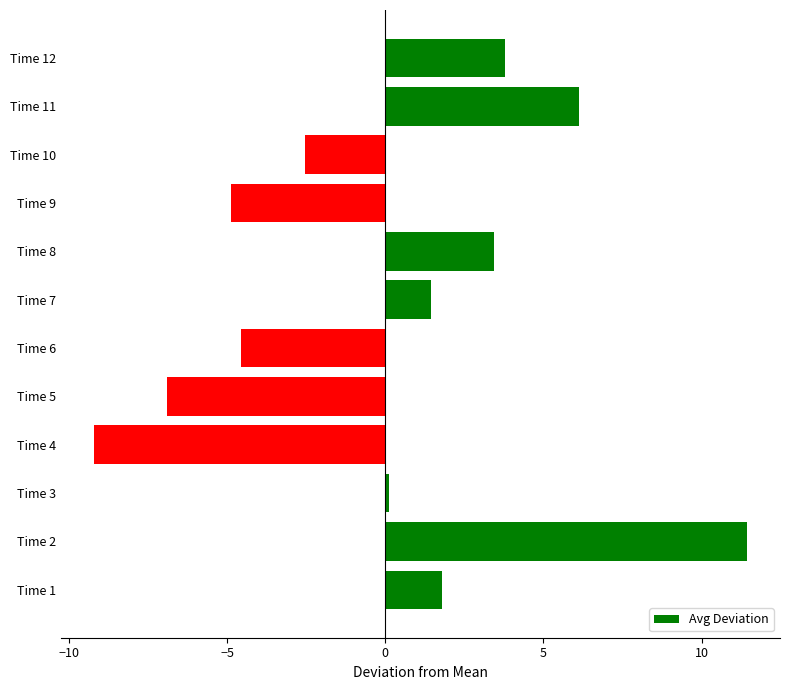

What is the change in value from Time 7 to Time 12?

+2.3